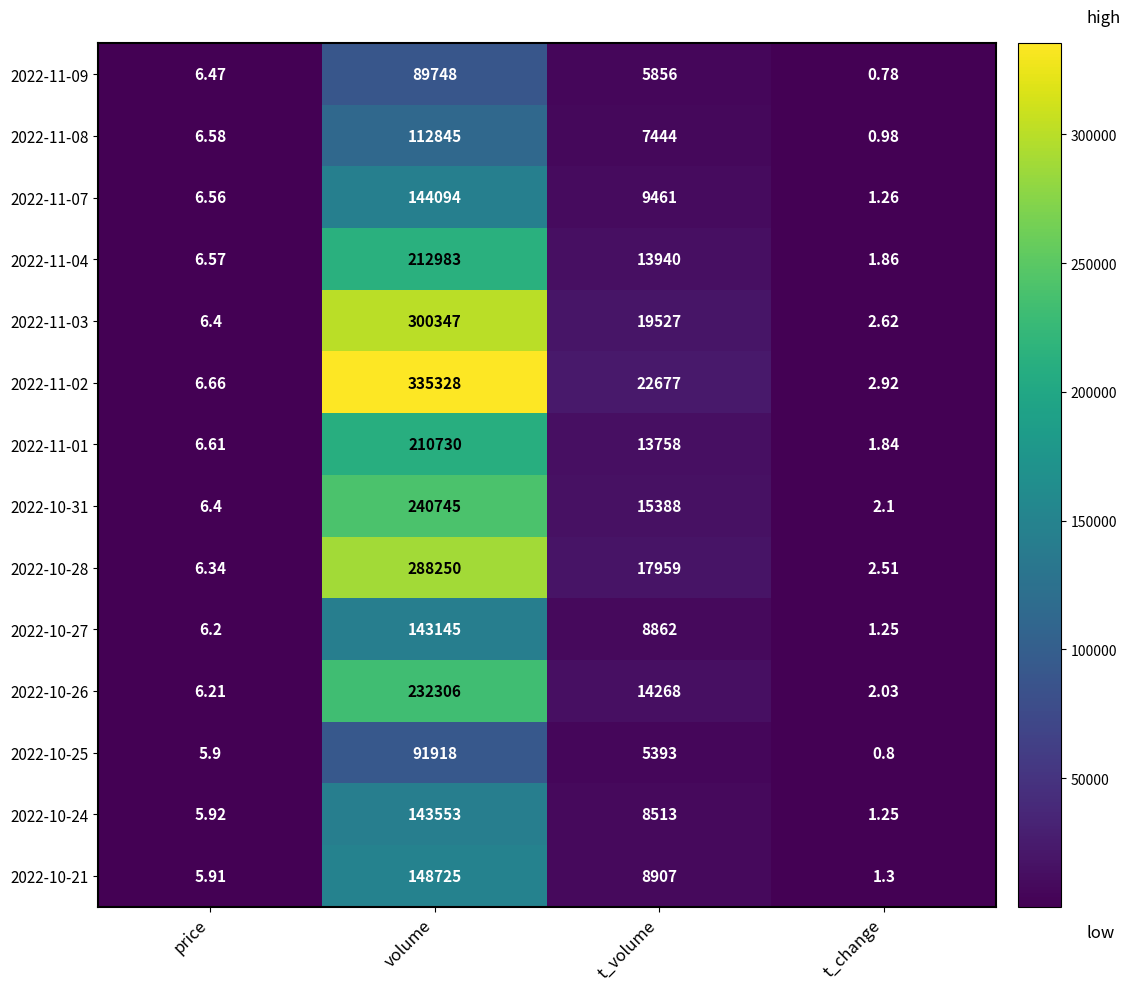

List the labels in order of 2022-11-02 value, largest first.

volume, t_volume, price, t_change